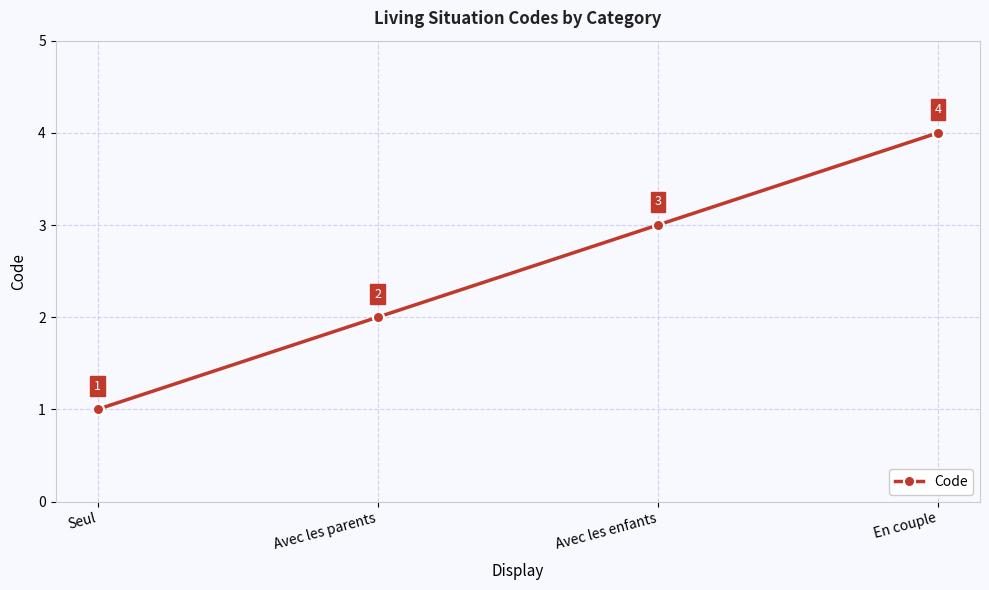

Rank the categories by value from lowest to highest.

Seul, Avec les parents, Avec les enfants, En couple